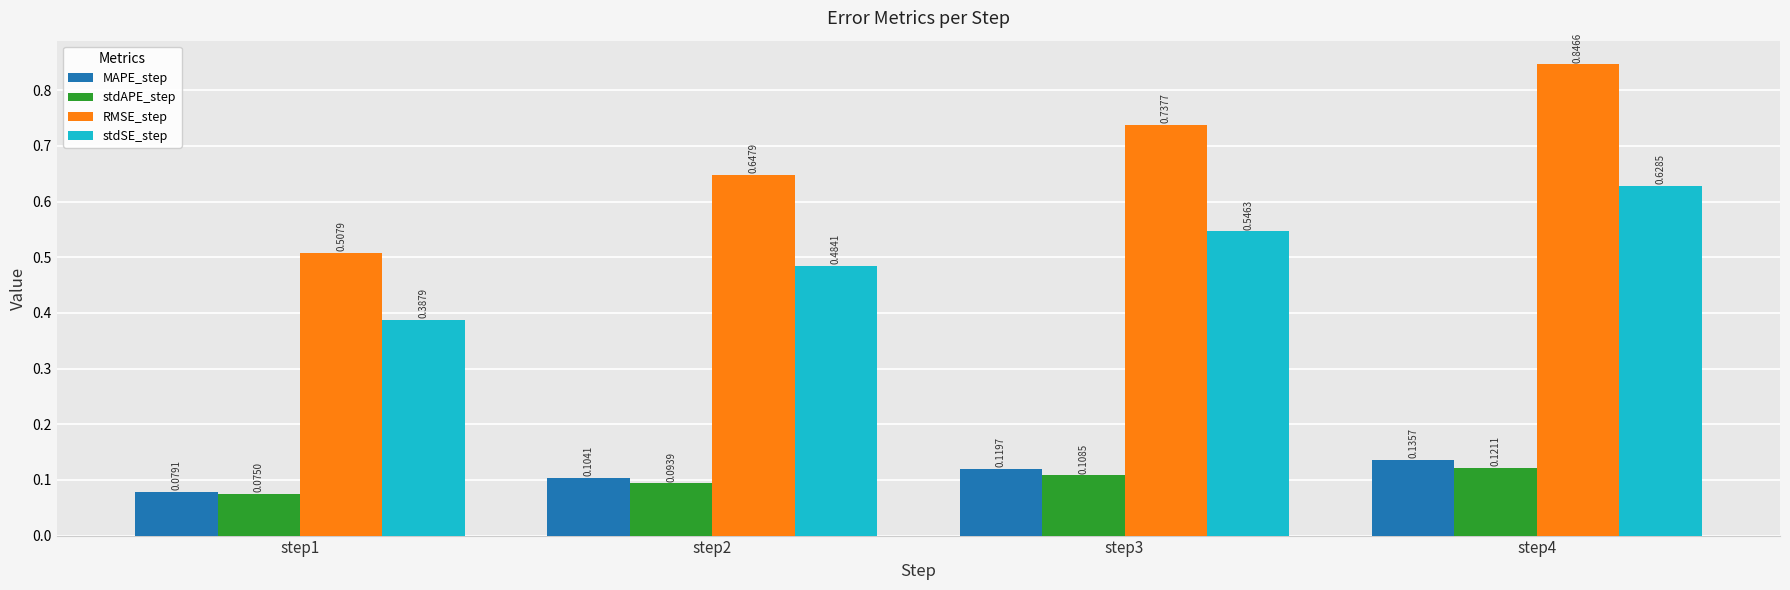

What is the sum of all stdSE_step values?

2.0